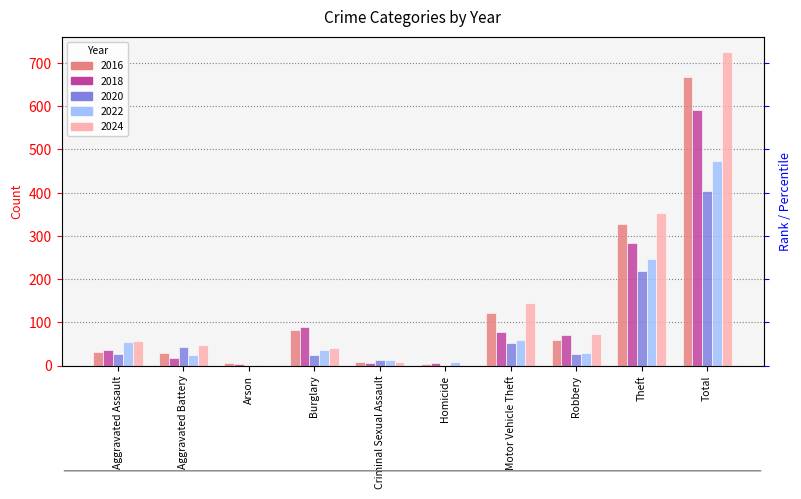

The value of 2022 at Homicide is 12. True or false?

False